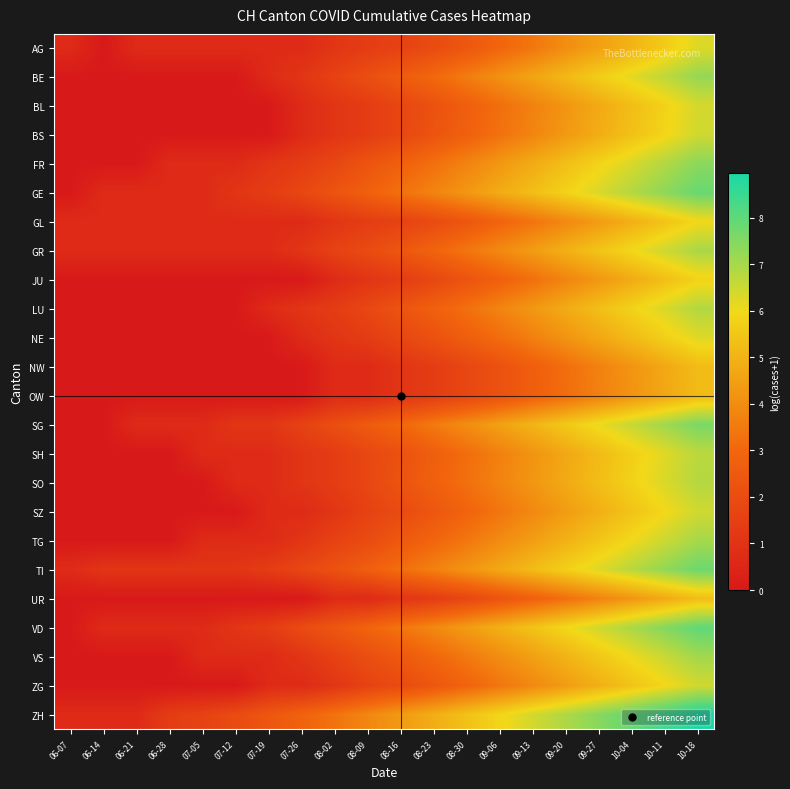

Reading left to right, transcribe all the data shown in this chart.

AG: 06-07=0.7	06-14=0.0	06-21=0.7	06-28=0.7	07-05=0.7	07-12=0.7	07-19=0.7	07-26=0.7	08-02=1.1	08-09=1.4	08-16=1.6	08-23=1.9	08-30=2.4	09-06=2.9	09-13=3.4	09-20=4.0	09-27=4.5	10-04=5.0	10-11=5.6	10-18=6.3
BE: 06-07=0.0	06-14=0.0	06-21=0.0	06-28=0.0	07-05=0.0	07-12=0.0	07-19=0.7	07-26=1.1	08-02=1.6	08-09=2.1	08-16=2.6	08-23=3.0	08-30=3.6	09-06=4.1	09-13=4.6	09-20=5.1	09-27=5.7	10-04=6.2	10-11=6.7	10-18=7.2
BL: 06-07=0.0	06-14=0.0	06-21=0.0	06-28=0.0	07-05=0.0	07-12=0.0	07-19=0.0	07-26=0.7	08-02=1.1	08-09=1.4	08-16=1.8	08-23=2.2	08-30=2.7	09-06=3.2	09-13=3.7	09-20=4.2	09-27=4.8	10-04=5.3	10-11=5.8	10-18=6.4
BS: 06-07=0.0	06-14=0.0	06-21=0.0	06-28=0.0	07-05=0.0	07-12=0.0	07-19=0.0	07-26=0.7	08-02=1.1	08-09=1.4	08-16=1.8	08-23=2.3	08-30=2.8	09-06=3.3	09-13=3.8	09-20=4.3	09-27=4.8	10-04=5.4	10-11=5.9	10-18=6.4
FR: 06-07=0.0	06-14=0.0	06-21=0.0	06-28=0.7	07-05=0.7	07-12=0.7	07-19=1.1	07-26=1.4	08-02=1.8	08-09=2.3	08-16=2.8	08-23=3.3	08-30=3.8	09-06=4.3	09-13=4.8	09-20=5.3	09-27=5.8	10-04=6.3	10-11=6.9	10-18=7.4
GE: 06-07=0.0	06-14=0.7	06-21=0.7	06-28=0.7	07-05=0.7	07-12=1.1	07-19=1.4	07-26=1.8	08-02=2.3	08-09=2.8	08-16=3.3	08-23=3.8	08-30=4.3	09-06=4.8	09-13=5.3	09-20=5.8	09-27=6.3	10-04=6.8	10-11=7.4	10-18=7.9
GL: 06-07=0.7	06-14=0.7	06-21=0.7	06-28=0.7	07-05=0.7	07-12=0.7	07-19=0.7	07-26=0.7	08-02=1.1	08-09=1.4	08-16=1.6	08-23=1.9	08-30=2.4	09-06=2.9	09-13=3.4	09-20=3.9	09-27=4.4	10-04=4.9	10-11=5.4	10-18=6.0
GR: 06-07=0.7	06-14=0.7	06-21=0.7	06-28=0.7	07-05=0.7	07-12=0.7	07-19=0.7	07-26=1.1	08-02=1.6	08-09=1.9	08-16=2.4	08-23=2.9	08-30=3.4	09-06=3.9	09-13=4.4	09-20=4.9	09-27=5.4	10-04=6.0	10-11=6.5	10-18=7.0
JU: 06-07=0.0	06-14=0.0	06-21=0.0	06-28=0.0	07-05=0.0	07-12=0.0	07-19=0.0	07-26=0.0	08-02=0.7	08-09=1.1	08-16=1.4	08-23=1.8	08-30=2.3	09-06=2.8	09-13=3.3	09-20=3.8	09-27=4.3	10-04=4.8	10-11=5.3	10-18=5.8
LU: 06-07=0.0	06-14=0.0	06-21=0.0	06-28=0.0	07-05=0.0	07-12=0.0	07-19=0.7	07-26=1.1	08-02=1.4	08-09=1.8	08-16=2.3	08-23=2.8	08-30=3.3	09-06=3.8	09-13=4.3	09-20=4.8	09-27=5.3	10-04=5.8	10-11=6.3	10-18=6.8
NE: 06-07=0.0	06-14=0.0	06-21=0.0	06-28=0.0	07-05=0.0	07-12=0.0	07-19=0.0	07-26=0.7	08-02=1.1	08-09=1.4	08-16=1.8	08-23=2.2	08-30=2.7	09-06=3.2	09-13=3.7	09-20=4.2	09-27=4.7	10-04=5.2	10-11=5.7	10-18=6.2
NW: 06-07=0.0	06-14=0.0	06-21=0.0	06-28=0.0	07-05=0.0	07-12=0.0	07-19=0.0	07-26=0.0	08-02=0.7	08-09=0.7	08-16=1.1	08-23=1.4	08-30=1.8	09-06=2.2	09-13=2.7	09-20=3.2	09-27=3.7	10-04=4.2	10-11=4.7	10-18=5.2
OW: 06-07=0.0	06-14=0.0	06-21=0.0	06-28=0.0	07-05=0.0	07-12=0.0	07-19=0.0	07-26=0.0	08-02=0.7	08-09=0.7	08-16=1.1	08-23=1.4	08-30=1.8	09-06=2.2	09-13=2.7	09-20=3.2	09-27=3.7	10-04=4.2	10-11=4.7	10-18=5.2
SG: 06-07=0.0	06-14=0.0	06-21=0.7	06-28=0.7	07-05=0.7	07-12=1.1	07-19=1.1	07-26=1.6	08-02=2.1	08-09=2.6	08-16=3.0	08-23=3.5	08-30=4.0	09-06=4.5	09-13=5.0	09-20=5.6	09-27=6.1	10-04=6.6	10-11=7.1	10-18=7.6
SH: 06-07=0.0	06-14=0.0	06-21=0.0	06-28=0.0	07-05=0.7	07-12=0.7	07-19=0.7	07-26=1.1	08-02=1.4	08-09=1.8	08-16=2.2	08-23=2.7	08-30=3.2	09-06=3.7	09-13=4.2	09-20=4.7	09-27=5.2	10-04=5.7	10-11=6.2	10-18=6.7
SO: 06-07=0.0	06-14=0.0	06-21=0.0	06-28=0.0	07-05=0.0	07-12=0.7	07-19=0.7	07-26=1.1	08-02=1.4	08-09=1.8	08-16=2.3	08-23=2.8	08-30=3.3	09-06=3.8	09-13=4.3	09-20=4.8	09-27=5.3	10-04=5.8	10-11=6.3	10-18=6.8
SZ: 06-07=0.0	06-14=0.0	06-21=0.0	06-28=0.0	07-05=0.0	07-12=0.0	07-19=0.7	07-26=0.7	08-02=1.1	08-09=1.6	08-16=1.9	08-23=2.4	08-30=2.9	09-06=3.4	09-13=3.9	09-20=4.4	09-27=4.9	10-04=5.4	10-11=5.9	10-18=6.4
TG: 06-07=0.0	06-14=0.0	06-21=0.0	06-28=0.0	07-05=0.7	07-12=0.7	07-19=0.7	07-26=1.1	08-02=1.6	08-09=1.9	08-16=2.5	08-23=2.9	08-30=3.4	09-06=4.0	09-13=4.5	09-20=5.0	09-27=5.5	10-04=6.0	10-11=6.5	10-18=7.0
TI: 06-07=0.7	06-14=1.1	06-21=1.1	06-28=1.1	07-05=1.1	07-12=1.1	07-19=1.4	07-26=1.8	08-02=2.2	08-09=2.7	08-16=3.2	08-23=3.7	08-30=4.2	09-06=4.7	09-13=5.2	09-20=5.7	09-27=6.3	10-04=6.8	10-11=7.3	10-18=7.8
UR: 06-07=0.0	06-14=0.0	06-21=0.0	06-28=0.0	07-05=0.0	07-12=0.0	07-19=0.0	07-26=0.0	08-02=0.7	08-09=0.7	08-16=1.1	08-23=1.4	08-30=1.8	09-06=2.3	09-13=2.8	09-20=3.3	09-27=3.8	10-04=4.3	10-11=4.8	10-18=5.3
VD: 06-07=0.0	06-14=0.7	06-21=0.7	06-28=0.7	07-05=0.7	07-12=1.1	07-19=1.4	07-26=1.9	08-02=2.4	08-09=2.9	08-16=3.4	08-23=3.9	08-30=4.4	09-06=4.9	09-13=5.4	09-20=5.9	09-27=6.4	10-04=7.0	10-11=7.5	10-18=8.0
VS: 06-07=0.0	06-14=0.0	06-21=0.0	06-28=0.0	07-05=0.7	07-12=0.7	07-19=0.7	07-26=1.1	08-02=1.6	08-09=2.1	08-16=2.5	08-23=3.0	08-30=3.5	09-06=4.0	09-13=4.5	09-20=5.0	09-27=5.5	10-04=6.0	10-11=6.6	10-18=7.1
ZG: 06-07=0.0	06-14=0.0	06-21=0.0	06-28=0.0	07-05=0.0	07-12=0.0	07-19=0.7	07-26=0.7	08-02=1.1	08-09=1.6	08-16=1.9	08-23=2.4	08-30=2.9	09-06=3.4	09-13=3.9	09-20=4.4	09-27=4.9	10-04=5.4	10-11=5.9	10-18=6.4
ZH: 06-07=0.7	06-14=0.7	06-21=0.7	06-28=1.4	07-05=1.6	07-12=1.9	07-19=2.4	07-26=2.8	08-02=3.3	08-09=3.9	08-16=4.4	08-23=4.9	08-30=5.4	09-06=5.9	09-13=6.4	09-20=6.9	09-27=7.4	10-04=7.9	10-11=8.4	10-18=9.0